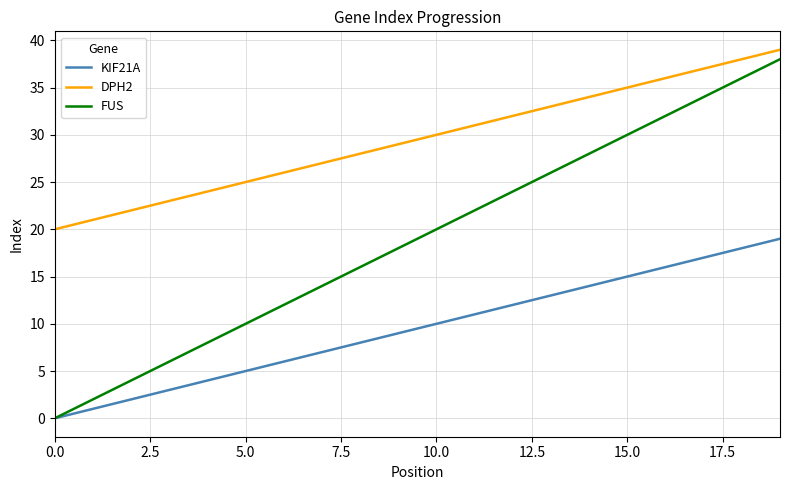

Which series has the largest range (max minus min)?

FUS